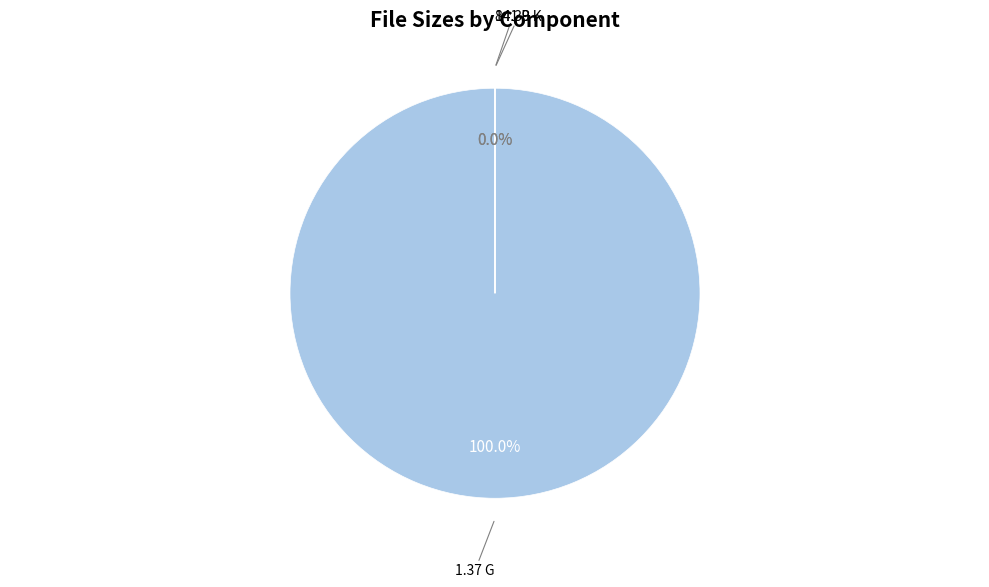

How many slices are in this pie chart?

3